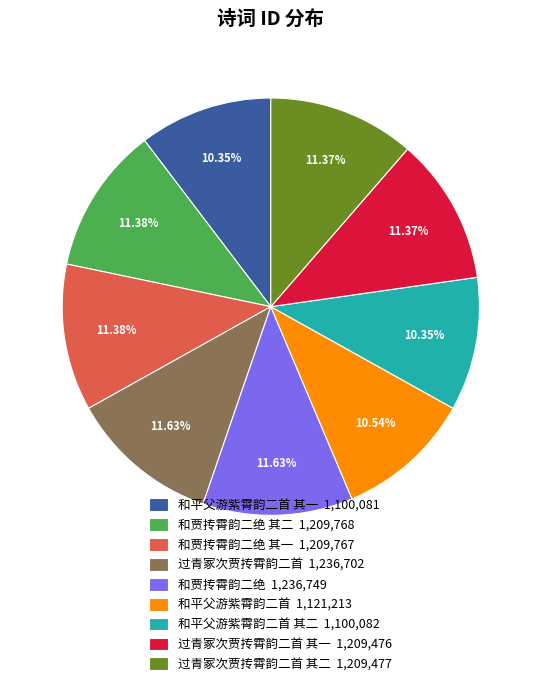

Does any single category account for the majority?

No